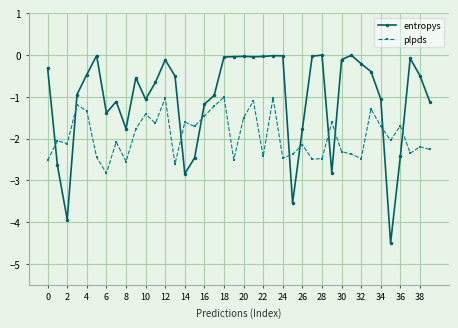

Which series has the largest total across all categories?

entropys